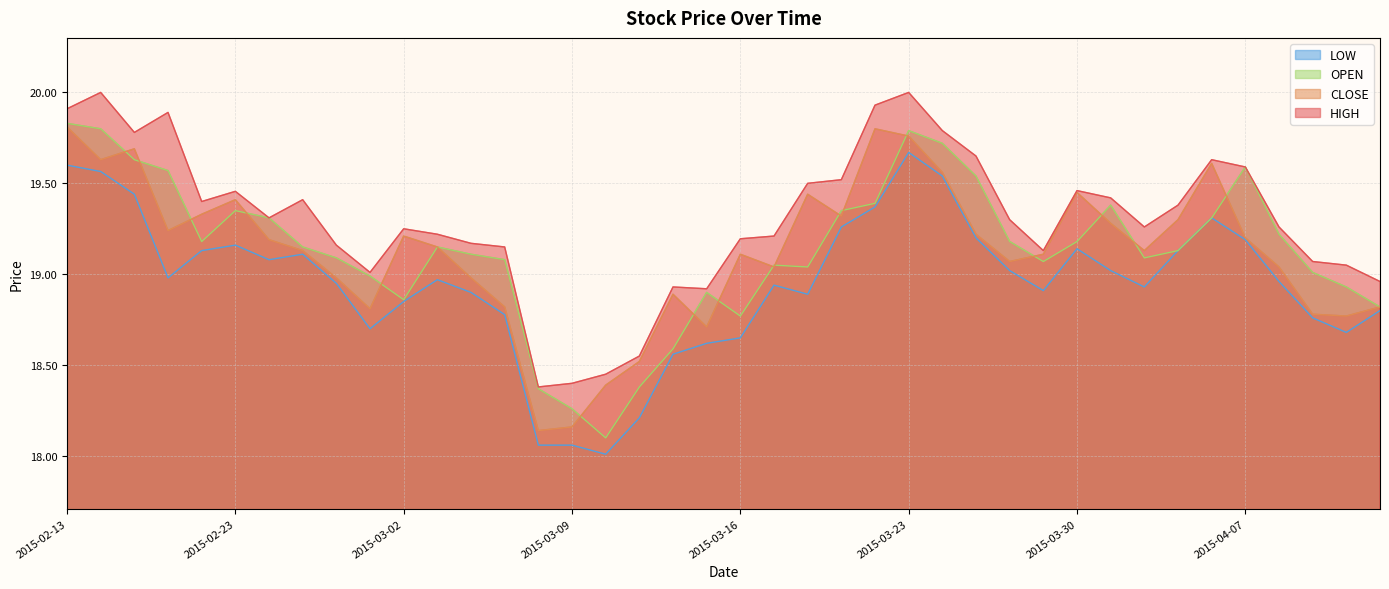

What is the maximum value for HIGH?

20.0